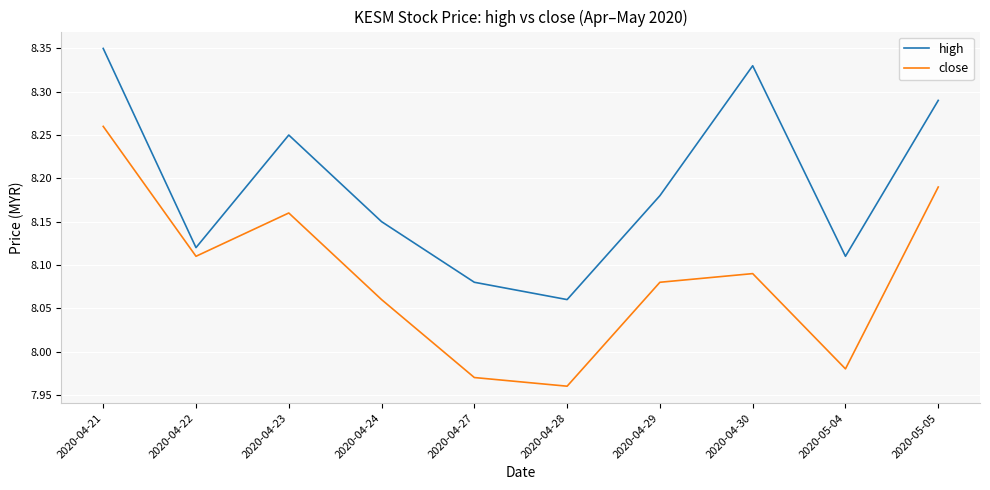

True or false: high has a value of 2.5 at 2020-04-22.

False